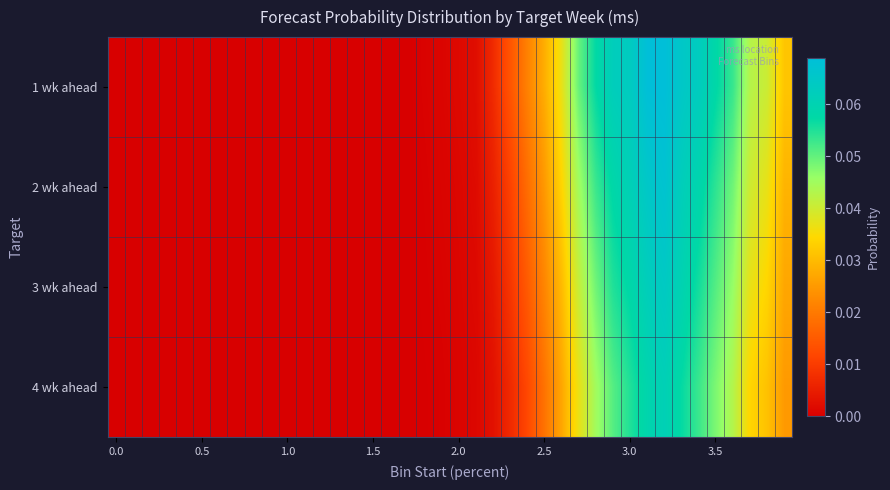

Reading right to left, what are all the values shown in this chart?

1 wk ahead: 0.0	0.0	0.0	0.1	0.1	0.1	0.1	0.1	0.1	0.1	0.1	0.1	0.0	0.0	0.0	0.0	0.0	0.0	0.0	0.0	0.0	0.0	0.0	0.0	0.0	0.0	0.0	0.0	0.0	0.0	0.0	0.0	0.0	0.0	0.0	0.0	0.0	0.0	0.0	0.0
2 wk ahead: 0.0	0.0	0.0	0.0	0.1	0.1	0.1	0.1	0.1	0.1	0.1	0.1	0.0	0.0	0.0	0.0	0.0	0.0	0.0	0.0	0.0	0.0	0.0	0.0	0.0	0.0	0.0	0.0	0.0	0.0	0.0	0.0	0.0	0.0	0.0	0.0	0.0	0.0	0.0	0.0
3 wk ahead: 0.0	0.0	0.0	0.0	0.1	0.1	0.1	0.1	0.1	0.1	0.1	0.0	0.0	0.0	0.0	0.0	0.0	0.0	0.0	0.0	0.0	0.0	0.0	0.0	0.0	0.0	0.0	0.0	0.0	0.0	0.0	0.0	0.0	0.0	0.0	0.0	0.0	0.0	0.0	0.0
4 wk ahead: 0.0	0.0	0.0	0.0	0.0	0.1	0.1	0.1	0.1	0.1	0.1	0.0	0.0	0.0	0.0	0.0	0.0	0.0	0.0	0.0	0.0	0.0	0.0	0.0	0.0	0.0	0.0	0.0	0.0	0.0	0.0	0.0	0.0	0.0	0.0	0.0	0.0	0.0	0.0	0.0